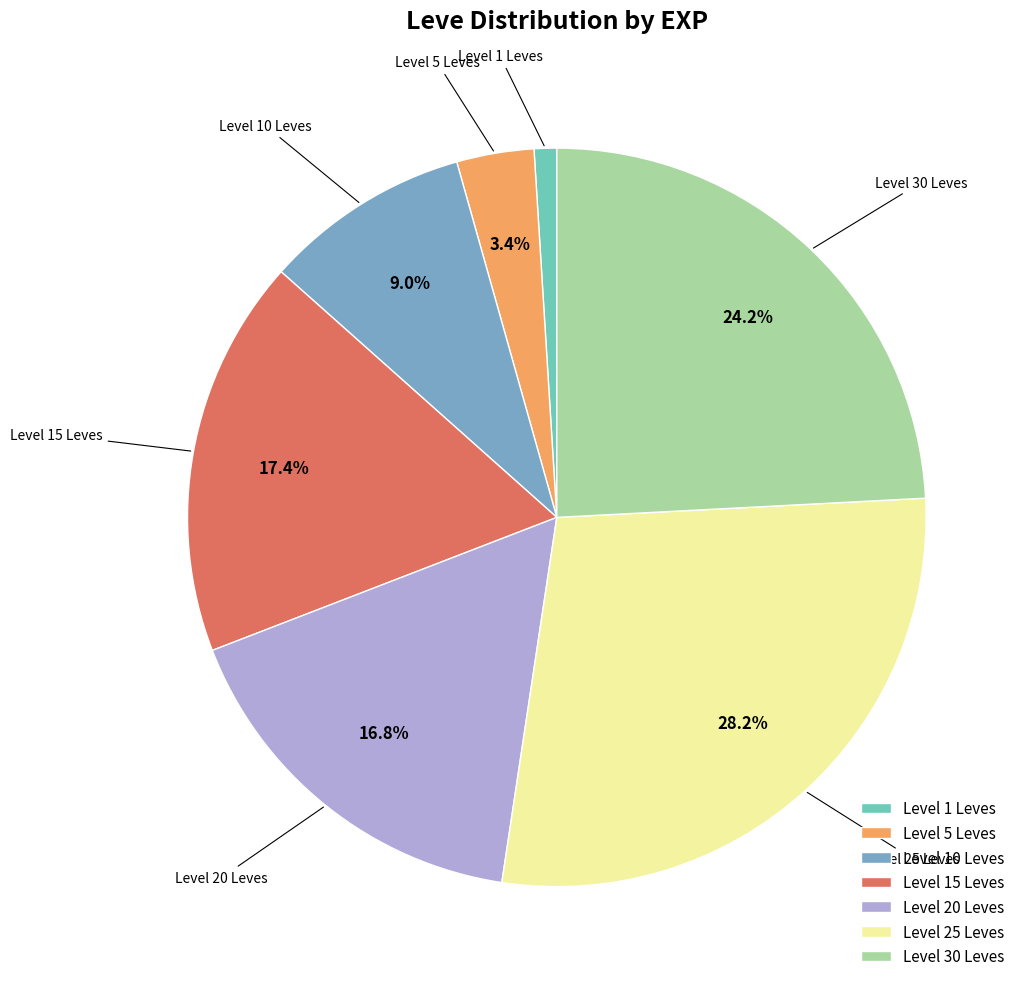

Is there a majority slice in this chart?

No